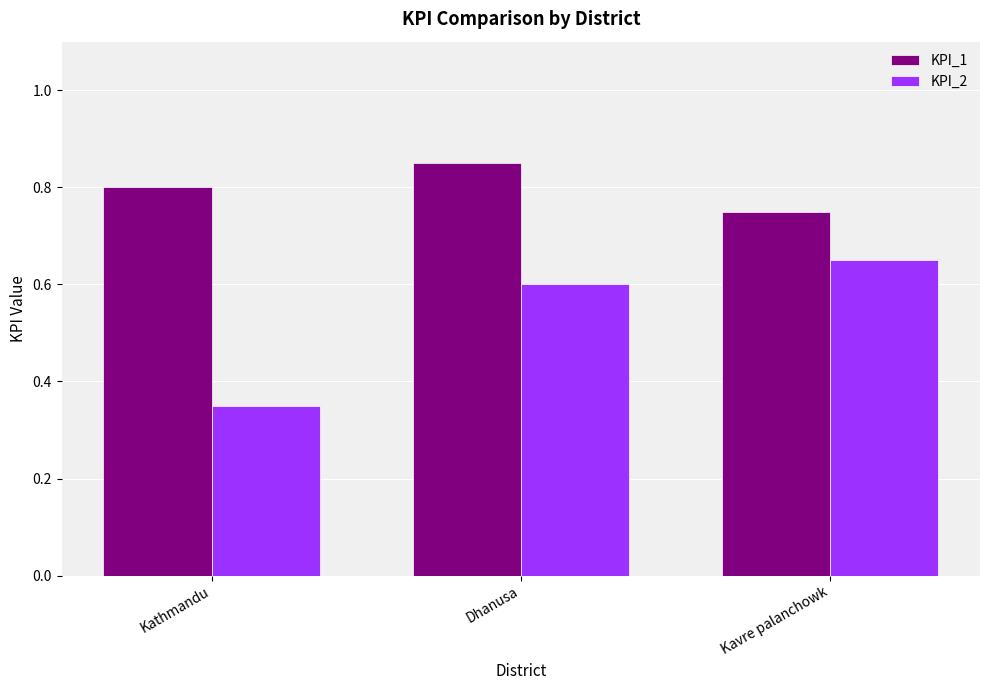

How many KPI_2 values are between 0 and 1?

3